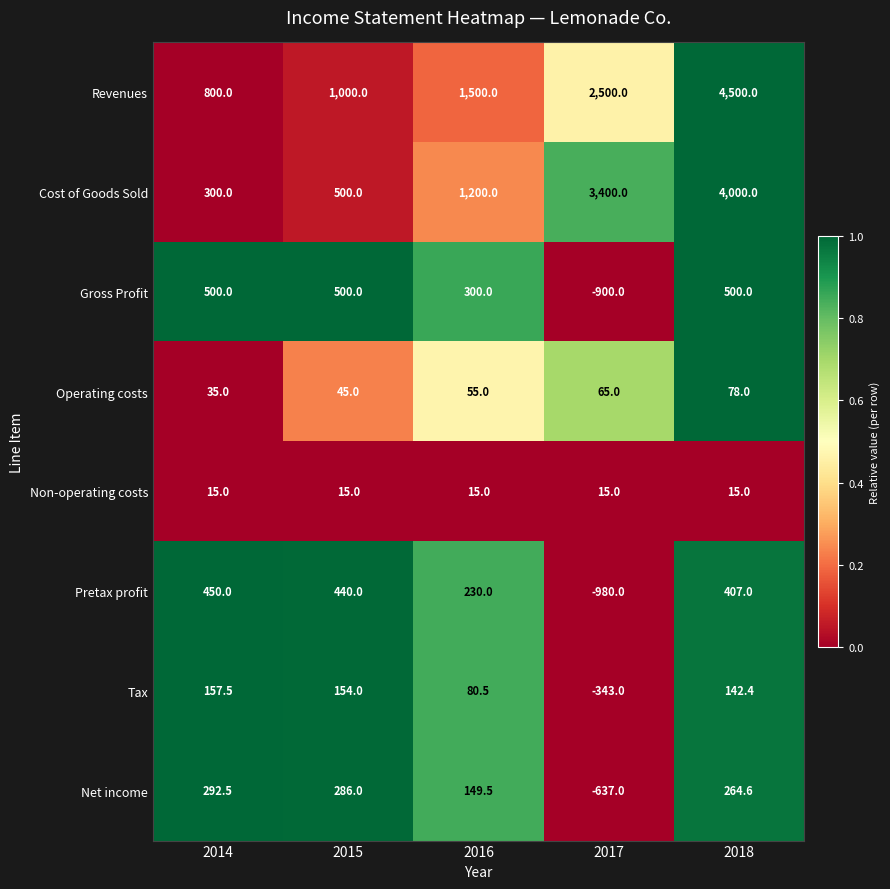

Rank the series by their maximum value, from highest to lowest.

Revenues, Cost of Goods Sold, Gross Profit, Pretax profit, Net income, Tax, Operating costs, Non-operating costs